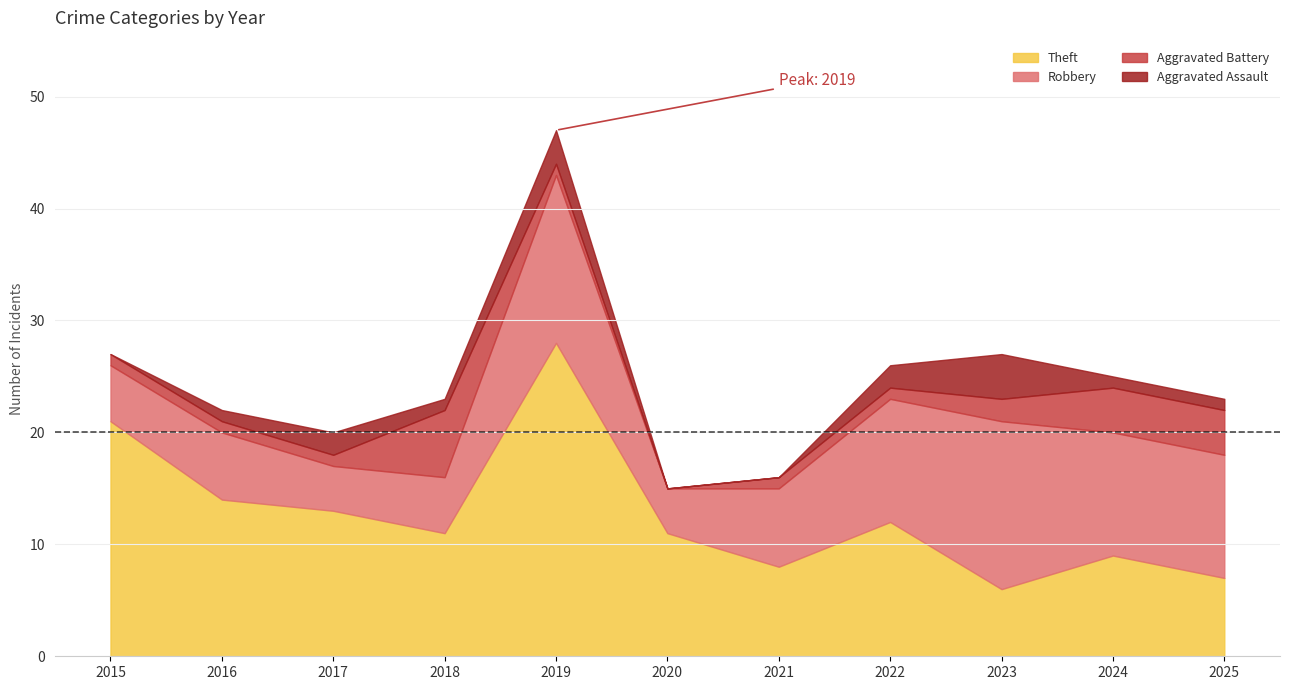

Count the number of categories in the chart.

11